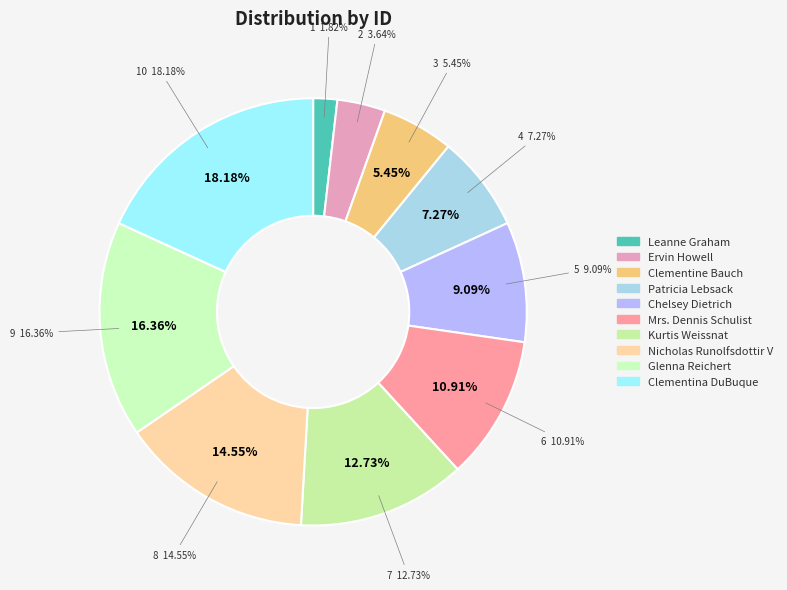

True or false: Kurtis Weissnat accounts for 13% of the total.

True